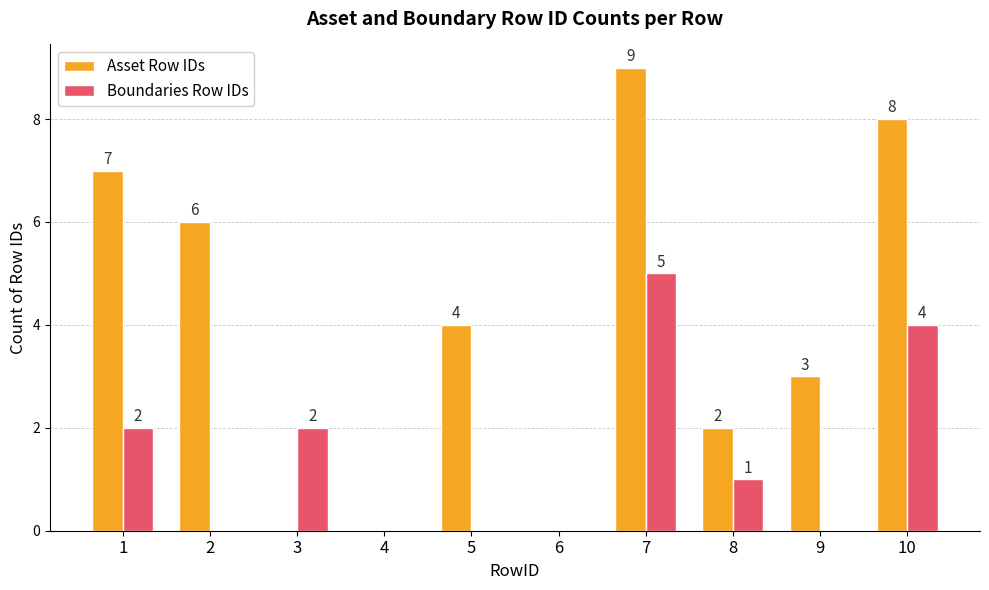

Is the value of Boundaries Row IDs at 10 greater than the value of Asset Row IDs at 9?

Yes